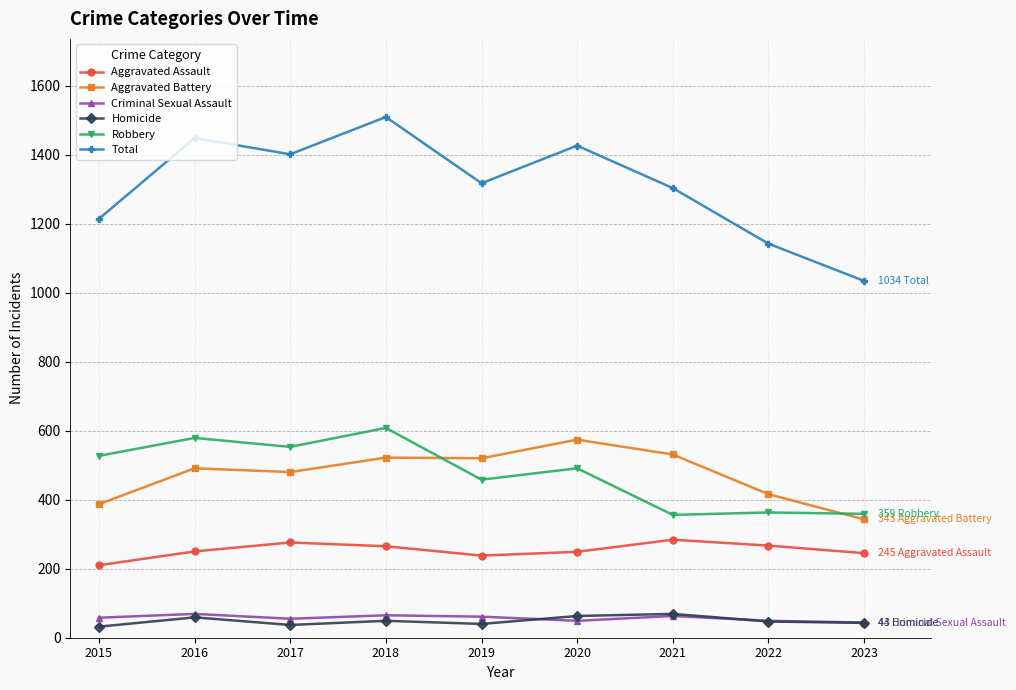

Does the chart have visible grid lines?

Yes